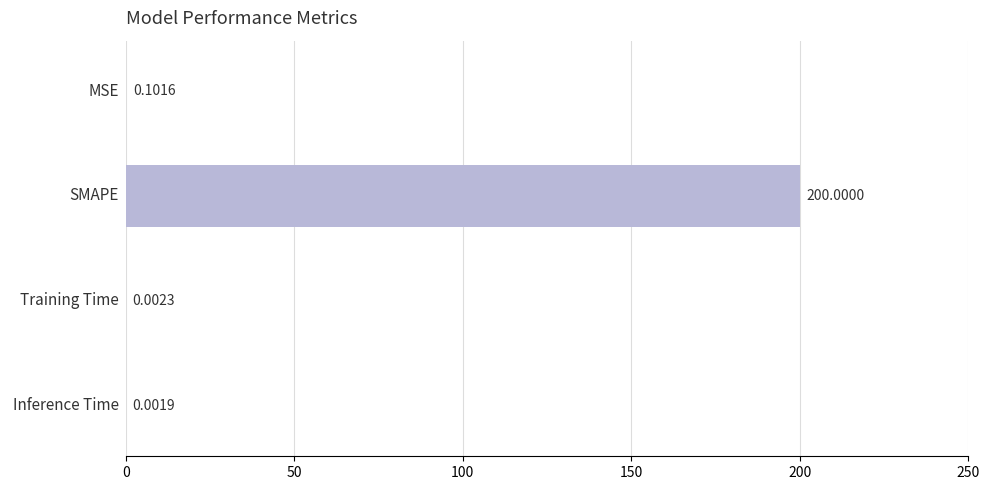

Between Inference Time and MSE, which is larger?

MSE